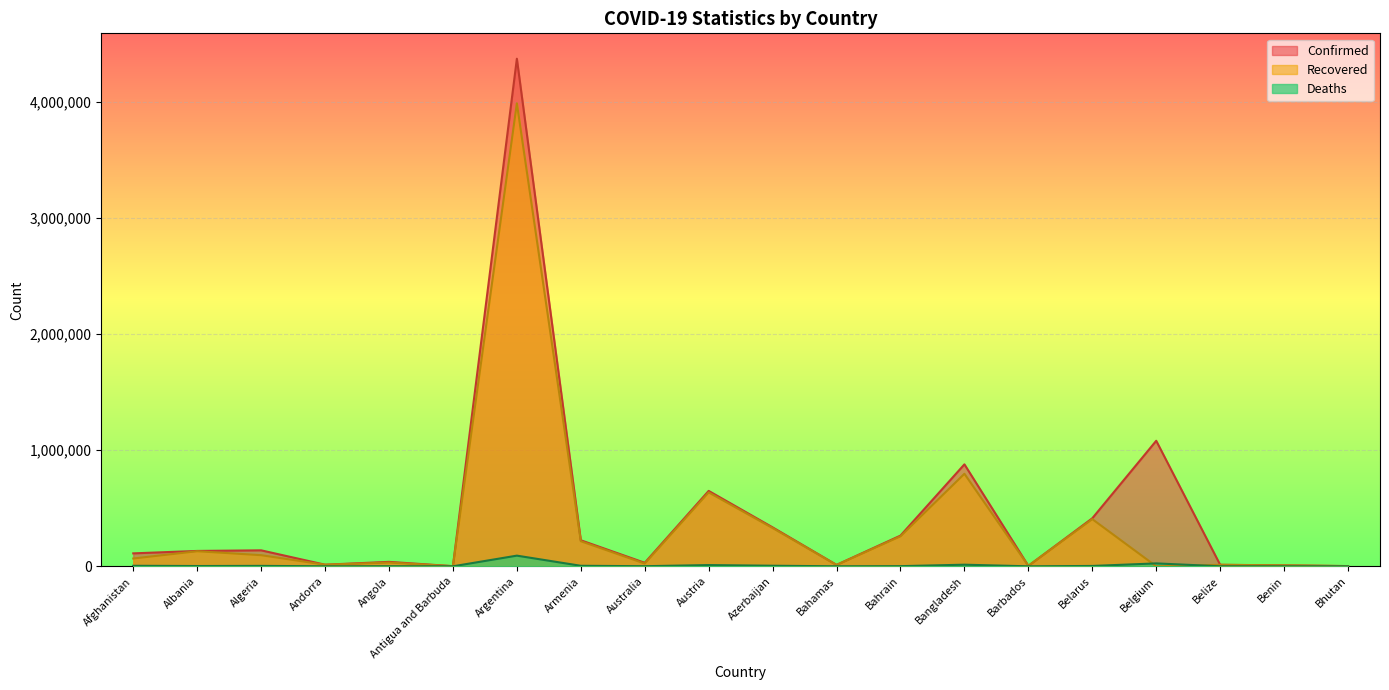

At how many categories does at least one series exceed 1225976?

1